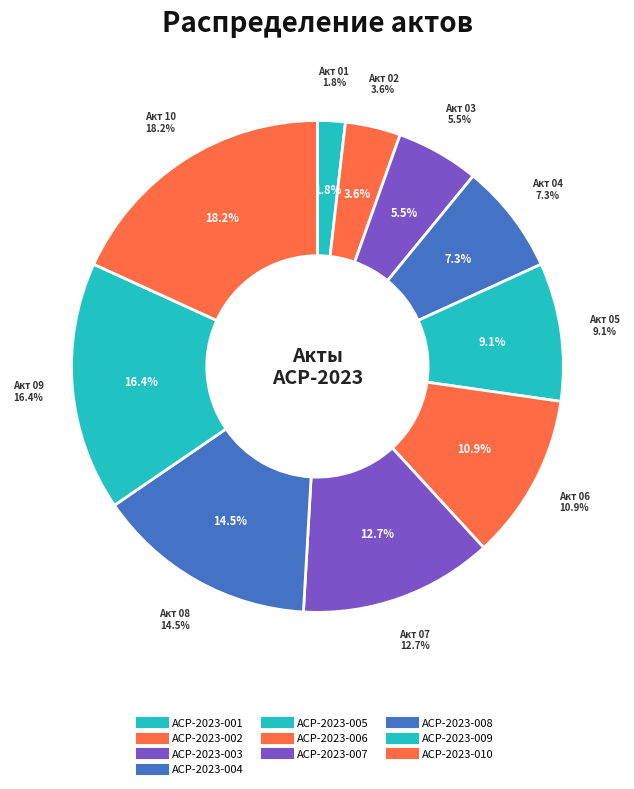

Does any single category account for the majority?

No